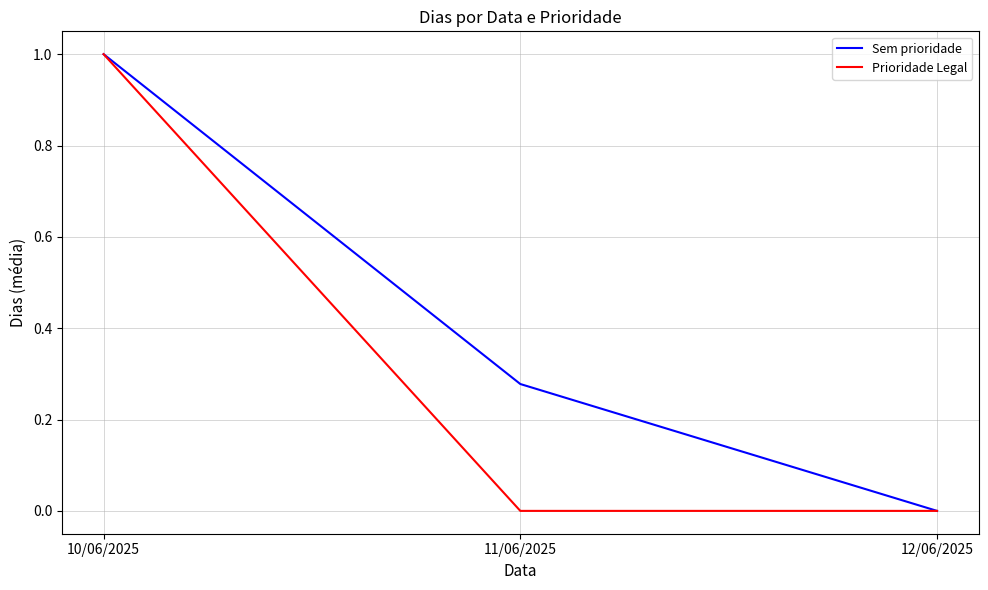

Between 10/06/2025 and 11/06/2025, which series saw the biggest shift?

Prioridade Legal